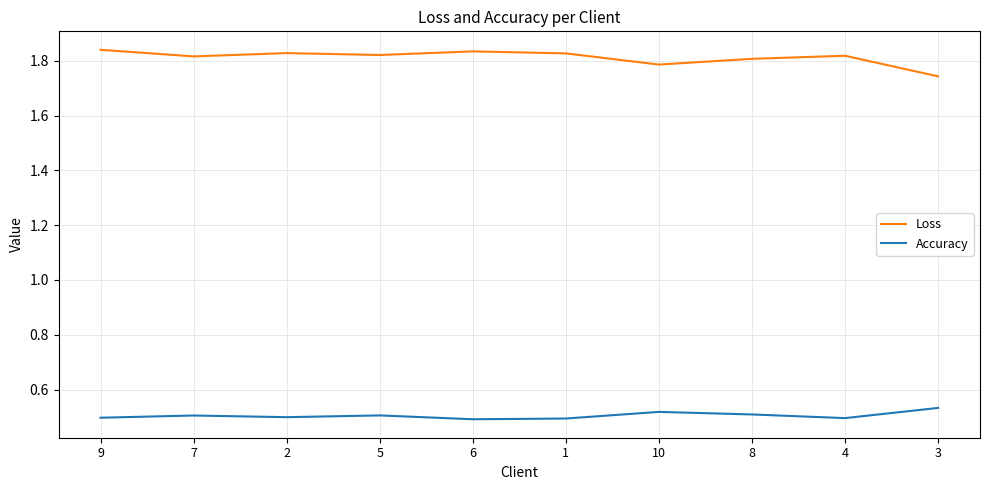

At which label is Loss closest to 1?

3